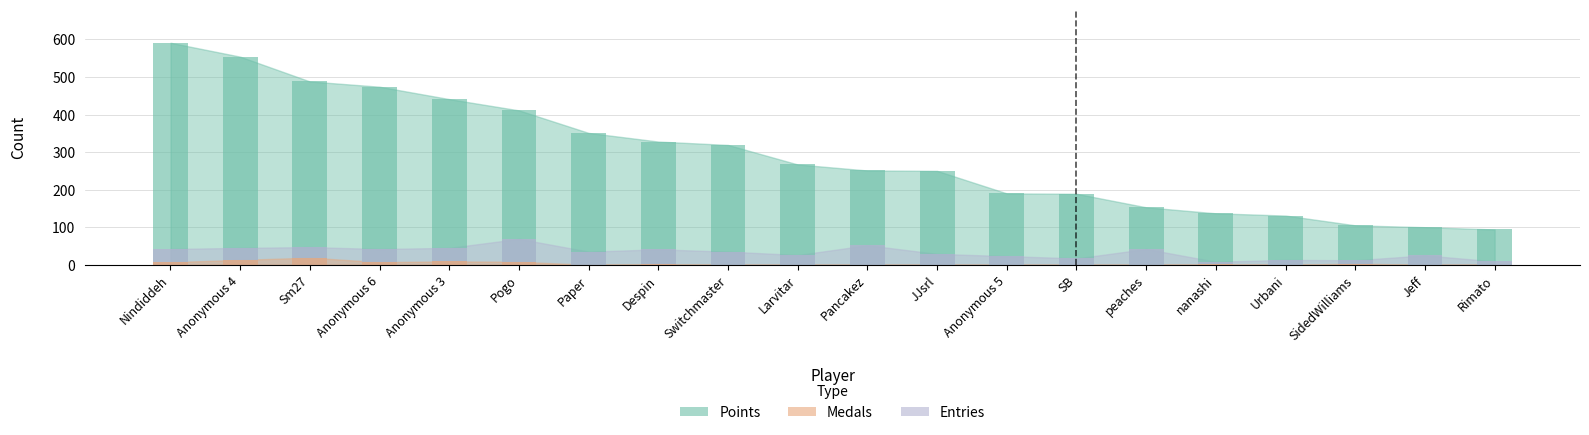

Reading right to left, list all the values displayed in this chart.

Points: Rimato=94	Jeff=100	SidedWilliams=105	Urbani=131	nanashi=137	peaches=153	SB=189	Anonymous 5=190	JJsrl=250	Pancakez=251	Larvitar=267	Switchmaster=319	Despin=328	Paper=351	Pogo=411	Anonymous 3=441	Anonymous 6=474	Sm27=488	Anonymous 4=554	Nindiddeh=591
Medals: Rimato=0	Jeff=0	SidedWilliams=3	Urbani=0	nanashi=1	peaches=0	SB=0	Anonymous 5=0	JJsrl=0	Pancakez=0	Larvitar=0	Switchmaster=0	Despin=2	Paper=0	Pogo=8	Anonymous 3=9	Anonymous 6=7	Sm27=19	Anonymous 4=13	Nindiddeh=7
Entries: Rimato=9	Jeff=25	SidedWilliams=12	Urbani=13	nanashi=8	peaches=42	SB=17	Anonymous 5=23	JJsrl=29	Pancakez=52	Larvitar=26	Switchmaster=35	Despin=41	Paper=35	Pogo=69	Anonymous 3=45	Anonymous 6=42	Sm27=47	Anonymous 4=45	Nindiddeh=42